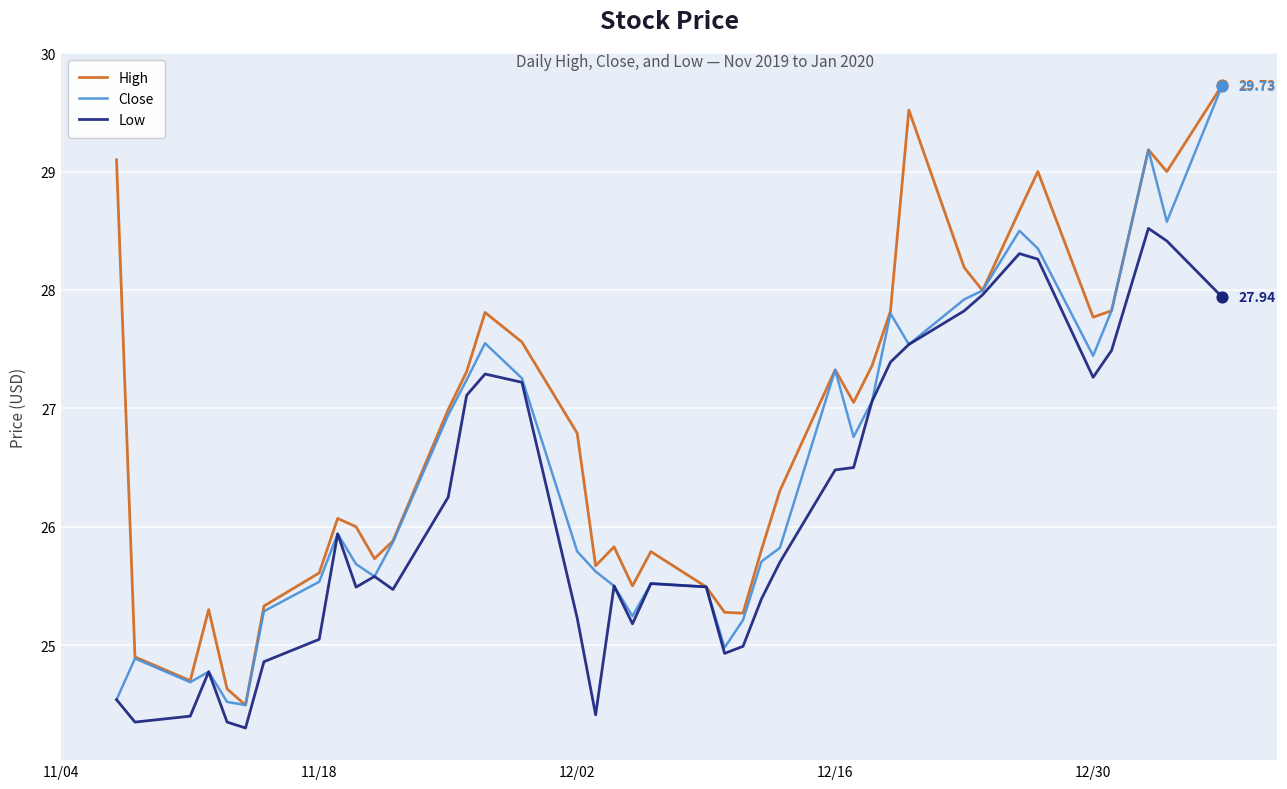

Rank the series by their average value, from lowest to highest.

Low, Close, High